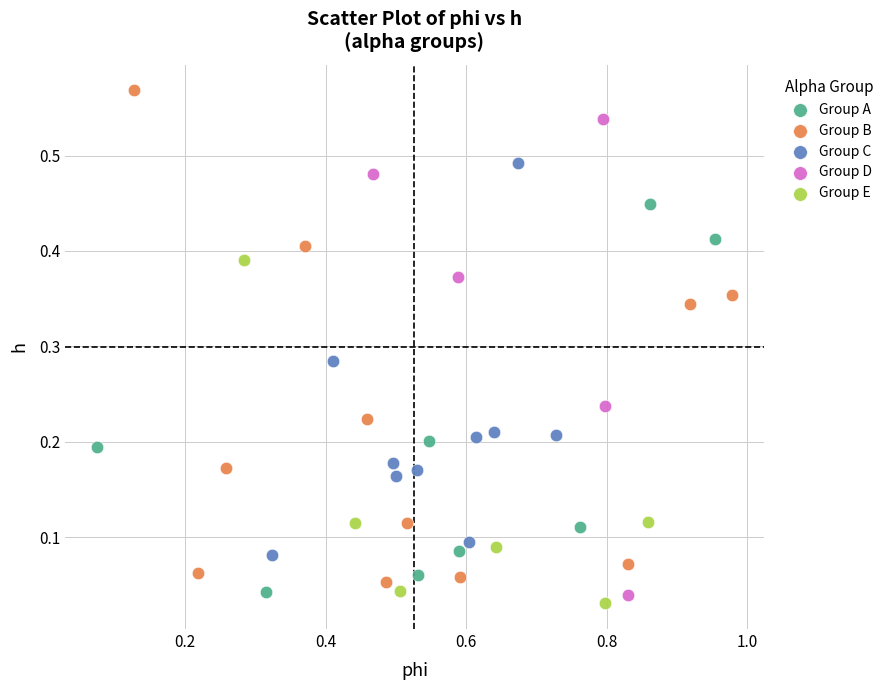

What are all the series names shown in the legend?

Group A, Group B, Group C, Group D, Group E